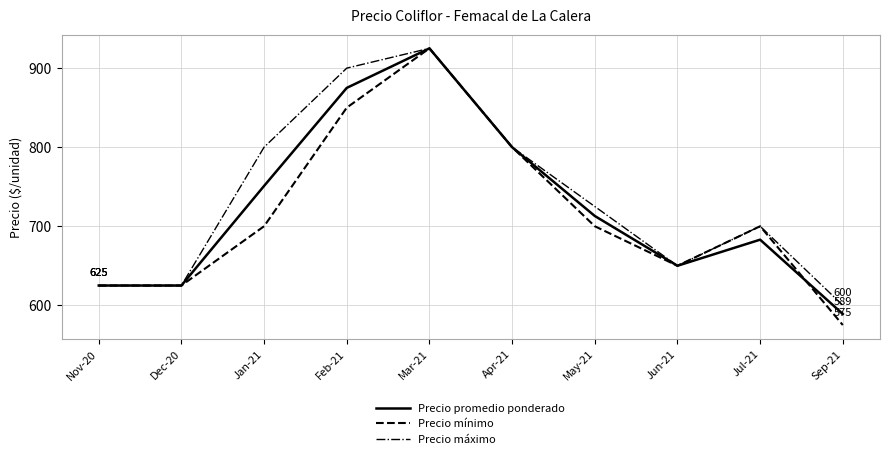

Reading right to left, transcribe all the data shown in this chart.

Precio promedio ponderado: 589	683	650	713	800	925	875	751	625	625
Precio mínimo: 575	700	650	700	800	925	850	700	625	625
Precio máximo: 600	700	650	725	800	925	900	800	625	625